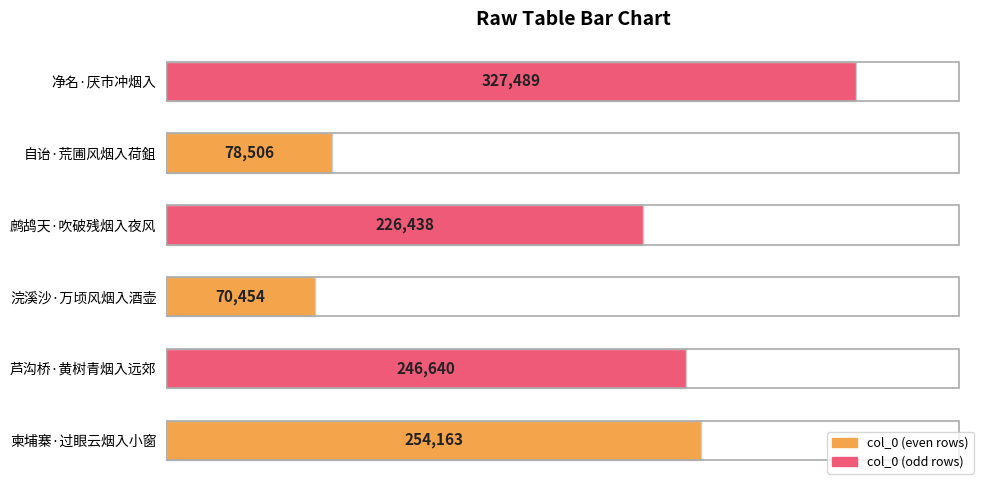

Where is the data nearest to the value 198971?

鹧鸪天·吹破残烟入夜风